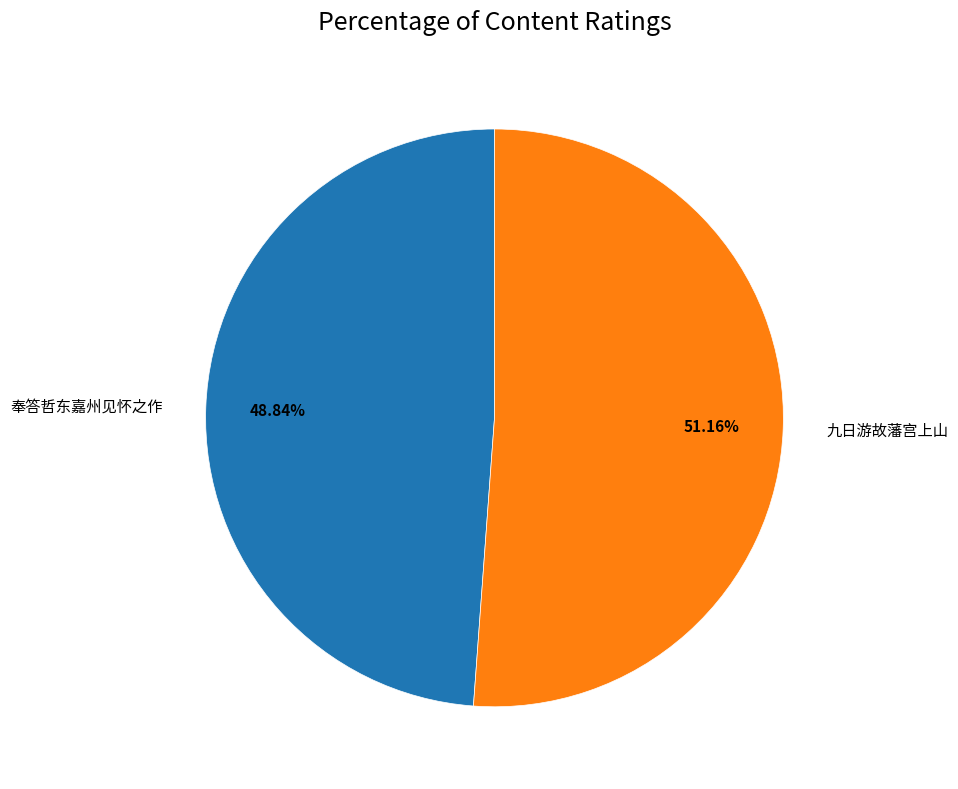

What is the majority slice?

九日游故藩宫上山